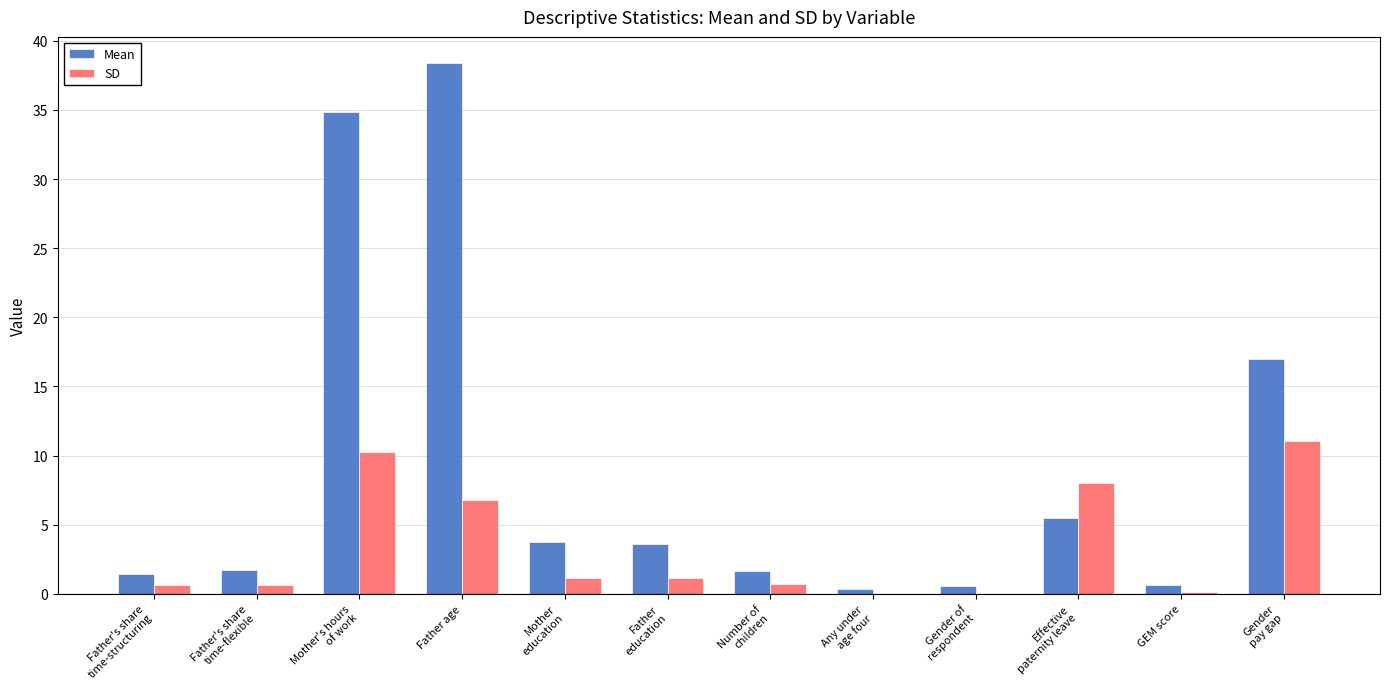

What is the maximum value shown in the chart?

38.4